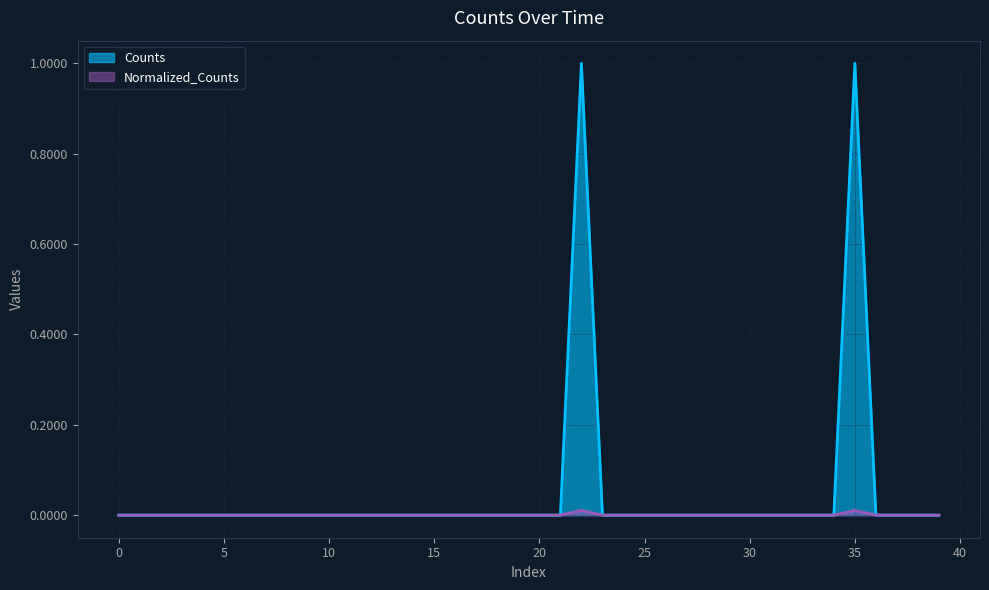

Which series has the widest spread of values?

Counts